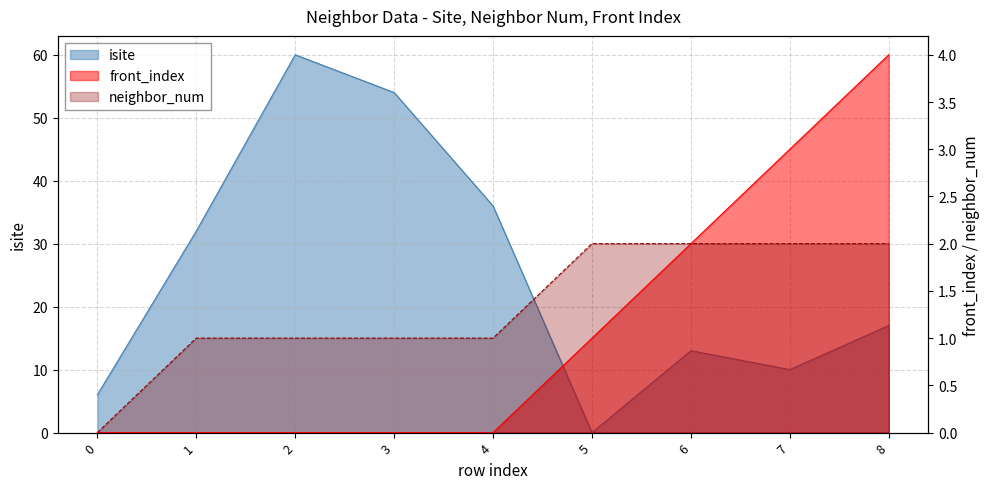

What is the difference between the isite values at 2 and 8?

43